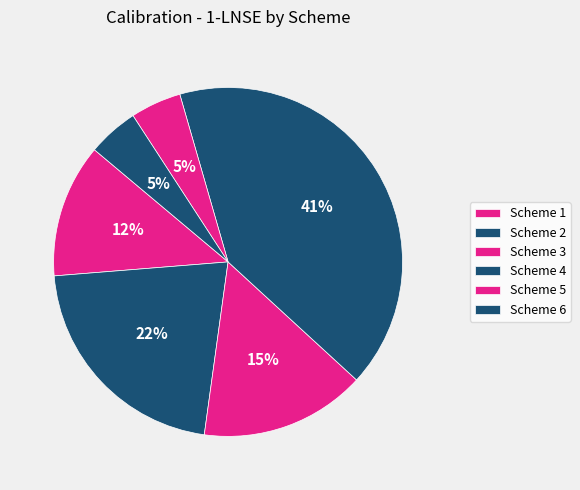

True or false: Scheme 2 accounts for 22% of the total.

True